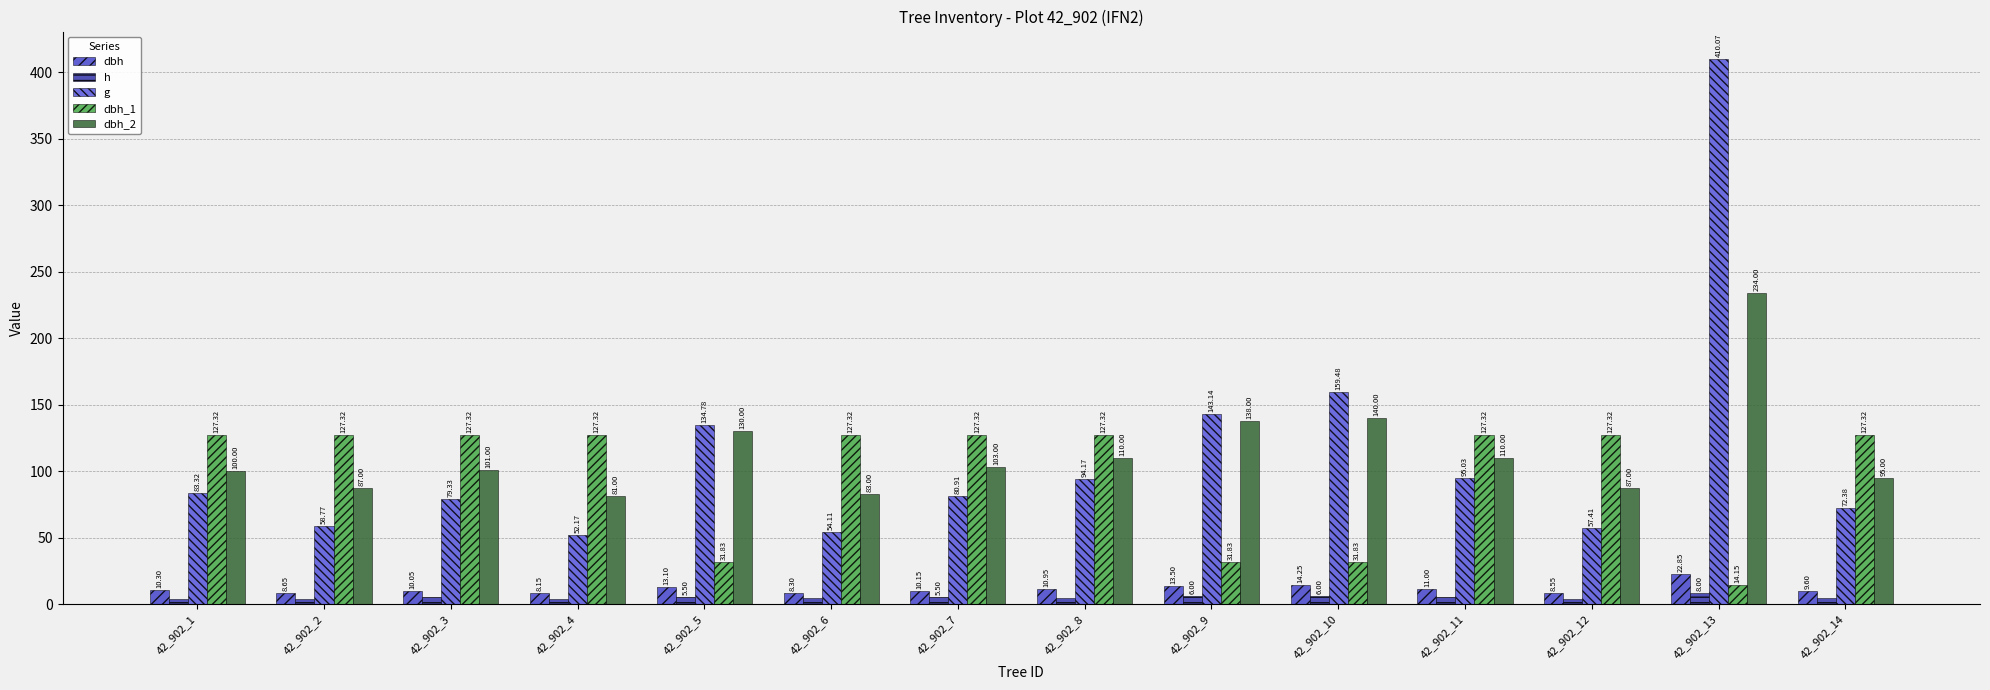

Reading left to right, what are all the values shown in this chart?

dbh: 10.3	8.7	10.1	8.2	13.1	8.3	10.2	10.9	13.5	14.2	11.0	8.6	22.9	9.6
h: 4.0	4.0	5.0	3.5	5.5	4.5	5.5	4.5	6.0	6.0	5.0	4.0	8.0	4.5
g: 83.3	58.8	79.3	52.2	134.8	54.1	80.9	94.2	143.1	159.5	95.0	57.4	410.1	72.4
dbh_1: 127.3	127.3	127.3	127.3	31.8	127.3	127.3	127.3	31.8	31.8	127.3	127.3	14.2	127.3
dbh_2: 100.0	87.0	101.0	81.0	130.0	83.0	103.0	110.0	138.0	140.0	110.0	87.0	234.0	95.0